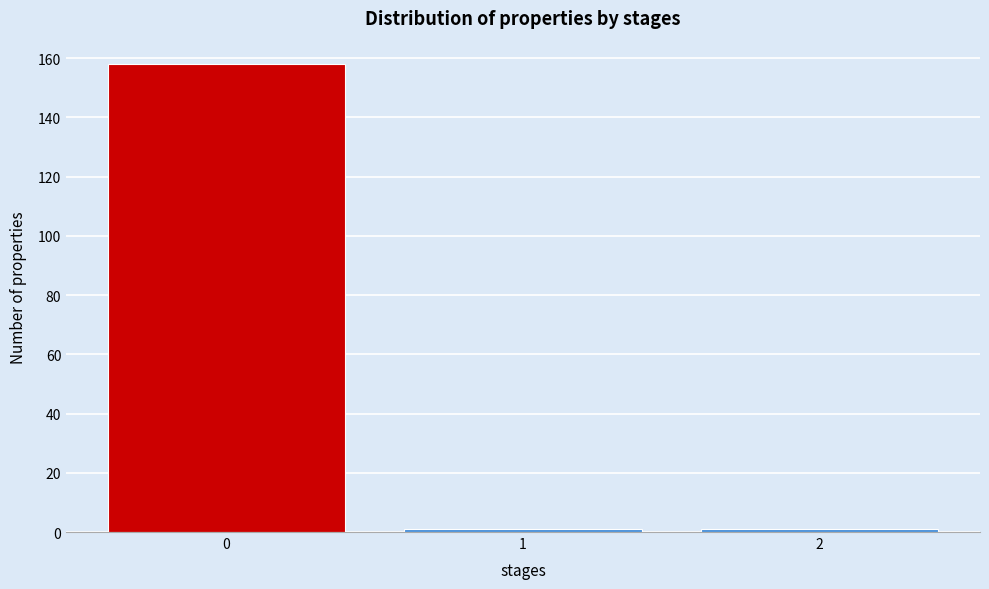

Reading left to right, what are all the values shown in this chart?

0=158	1=1	2=1